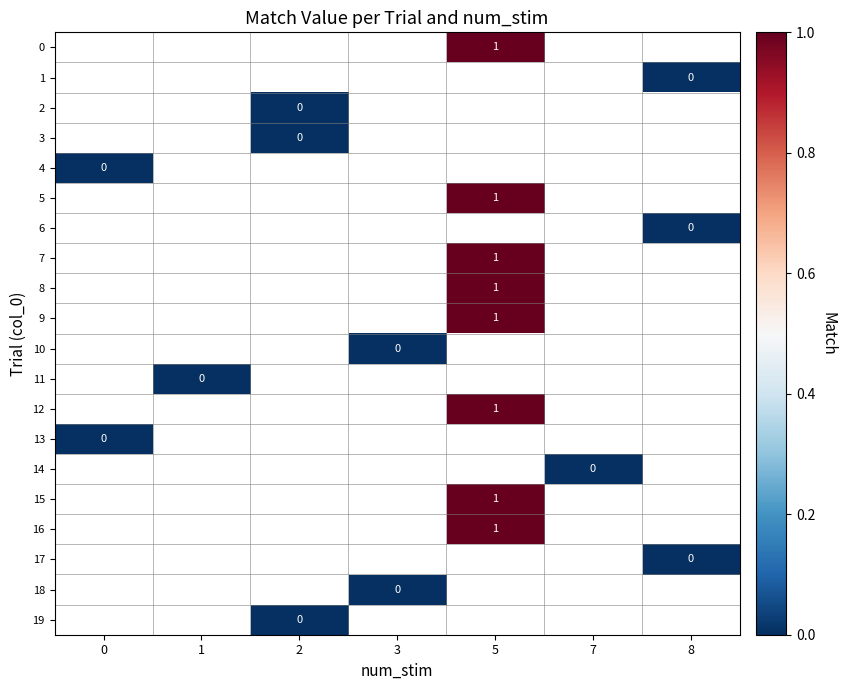

How many series are shown in this chart?

20